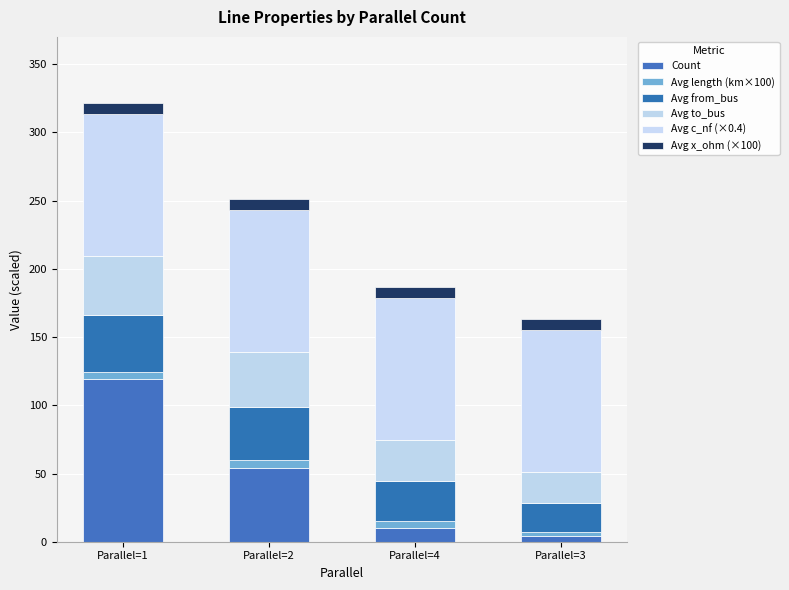

What are all the series names shown in the legend?

Count, Avg length (km×100), Avg from_bus, Avg to_bus, Avg c_nf (×0.4), Avg x_ohm (×100)